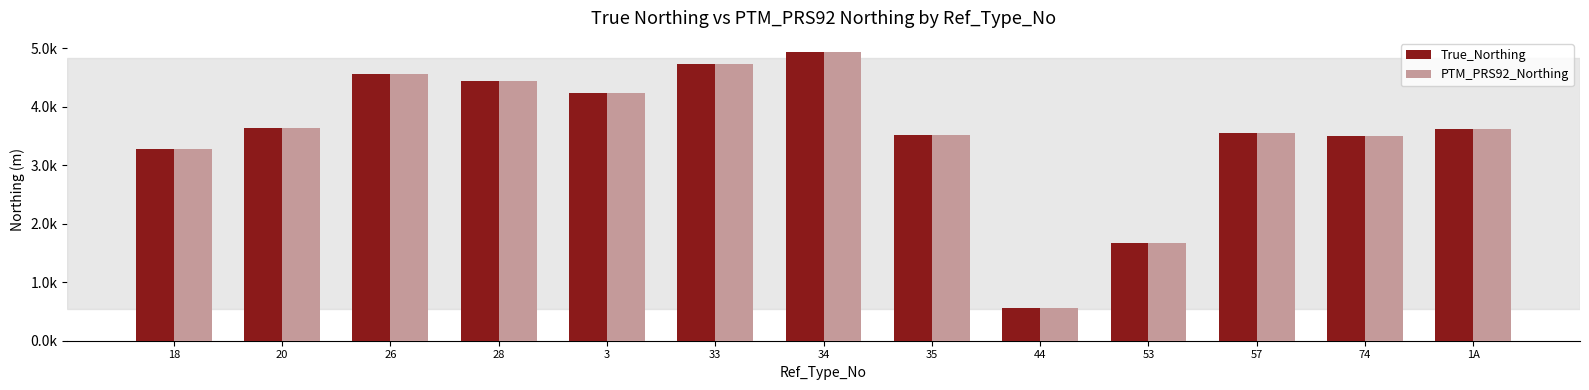

What are all the series names shown in the legend?

True_Northing, PTM_PRS92_Northing